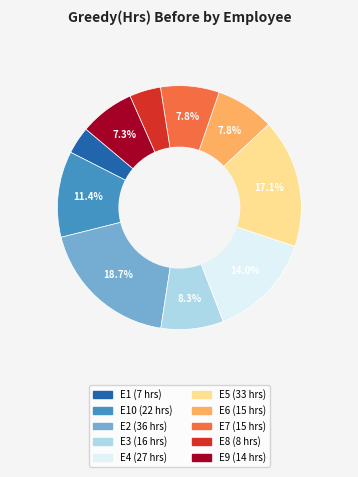

Does any single category account for the majority?

No